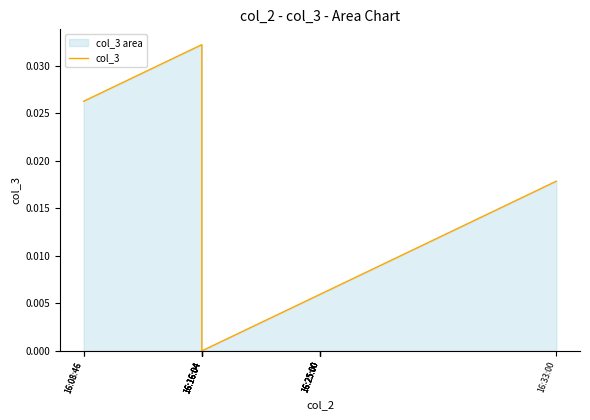

The value at 16:16:04 is -0.0. True or false?

False